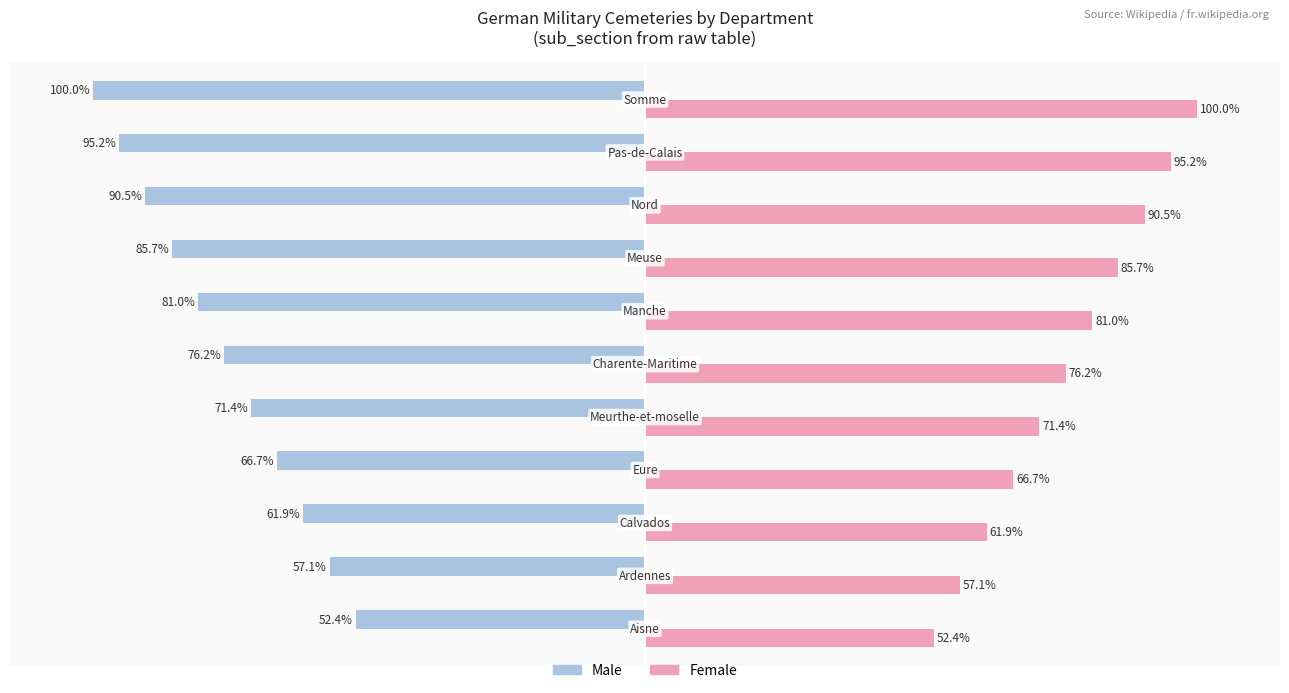

Which series has the largest total across all categories?

Female